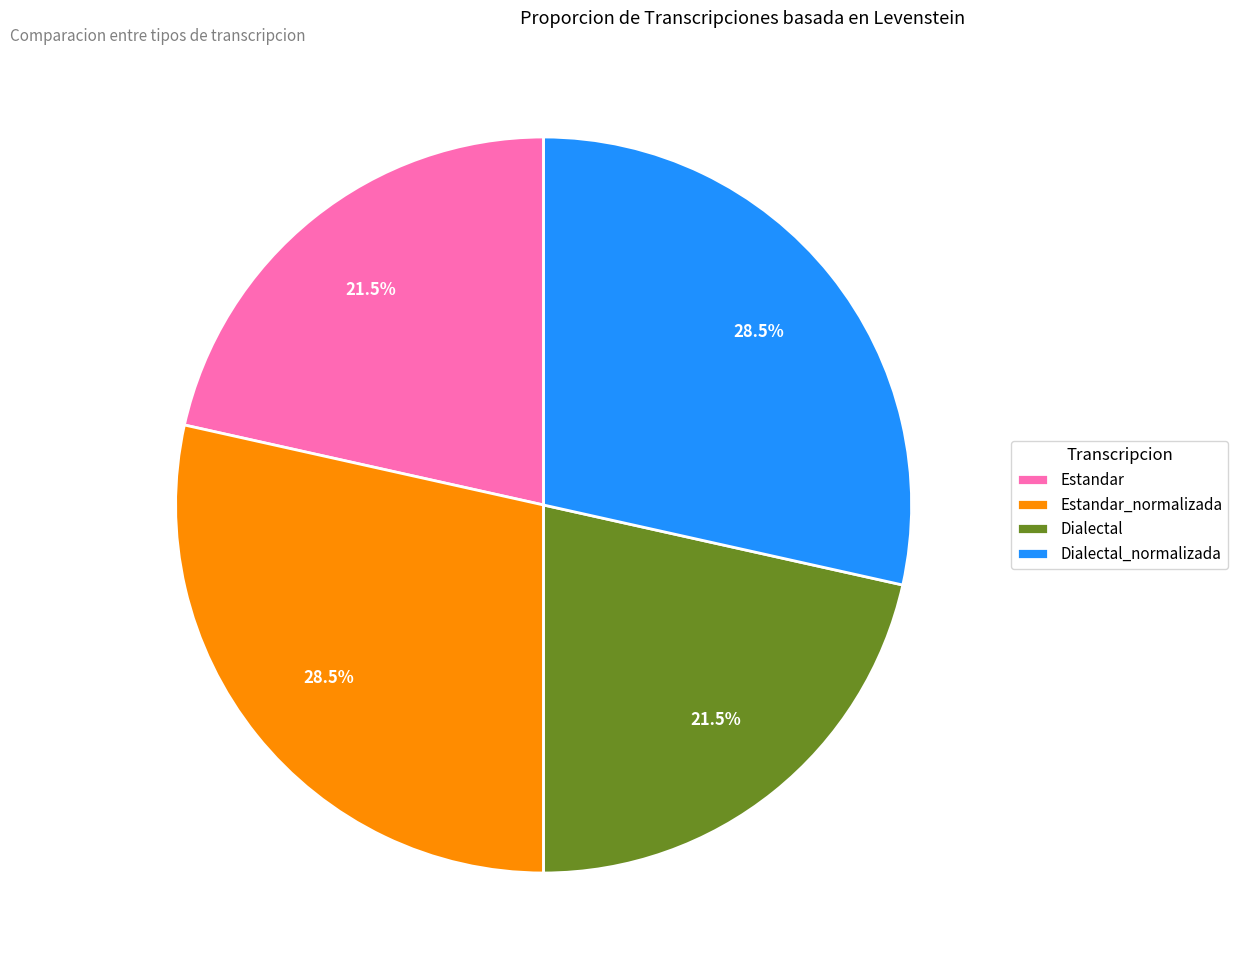

Does Estandar_normalizada account for over 50% of the chart?

No